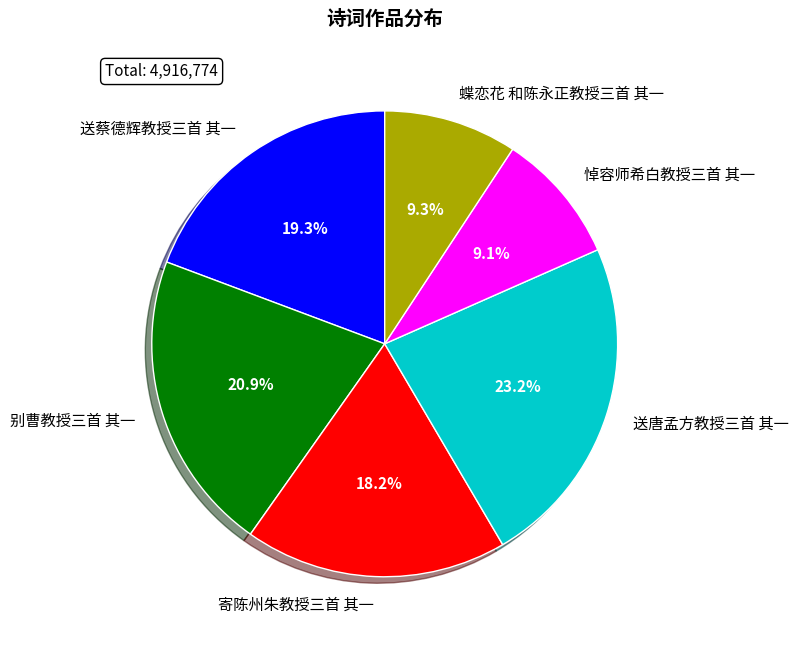

How many segments does this pie chart have?

6